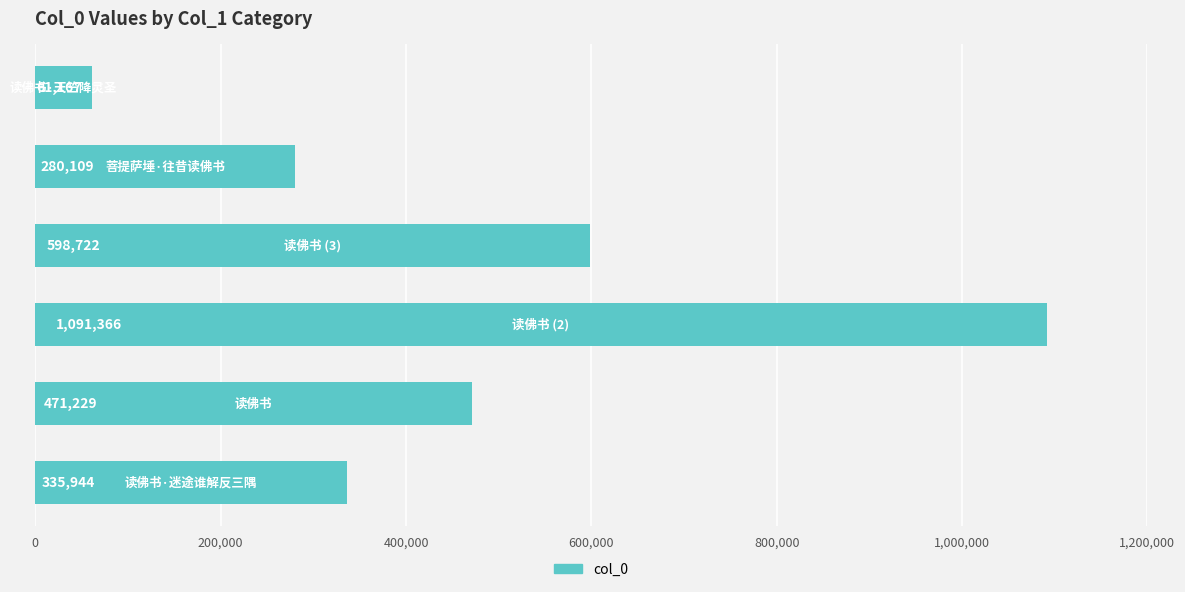

What is the smallest value displayed?

61167